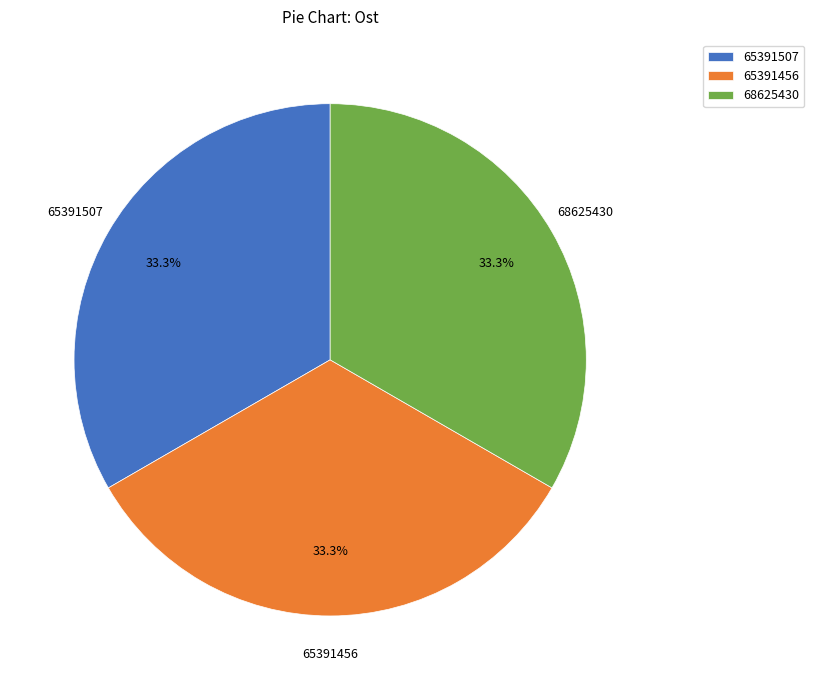

Combined, do 65391456 and 68625430 account for over 50%?

Yes